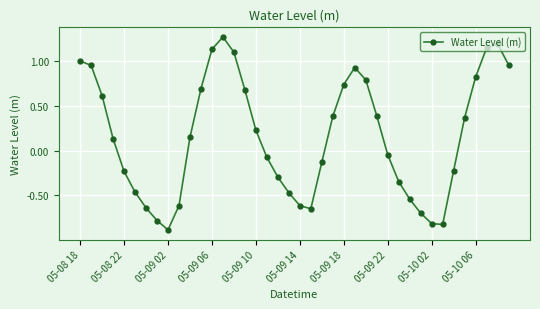

What is the smallest value displayed?

-0.9